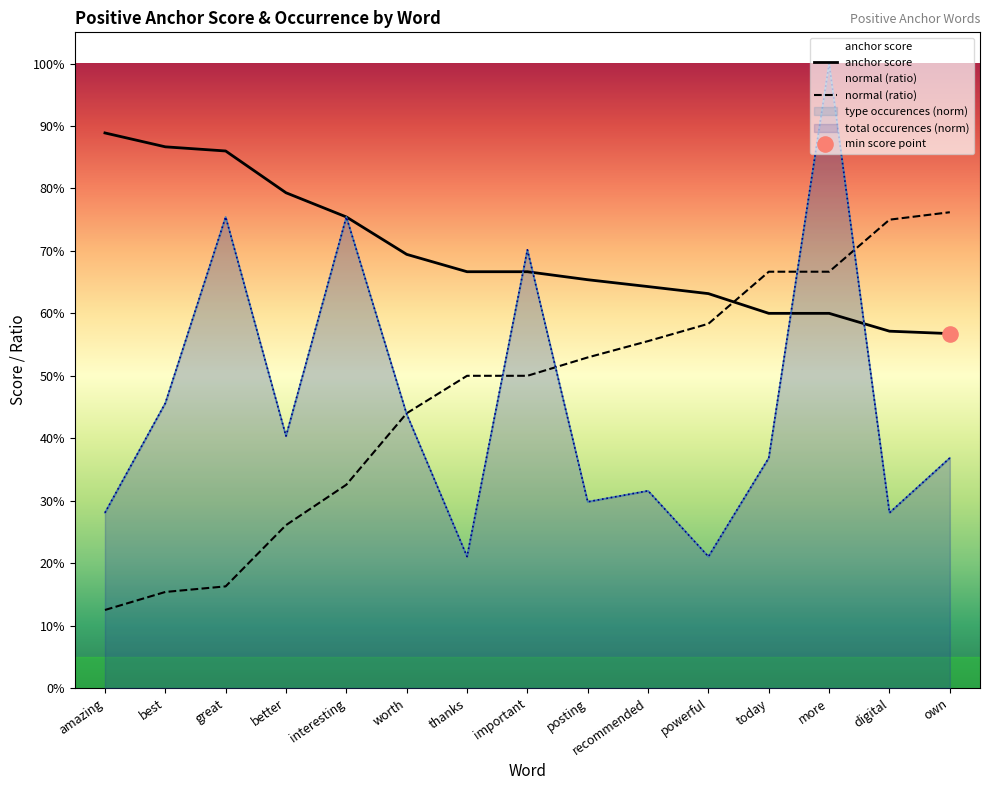

Which series reaches the minimum Y coordinate?

normal (ratio)